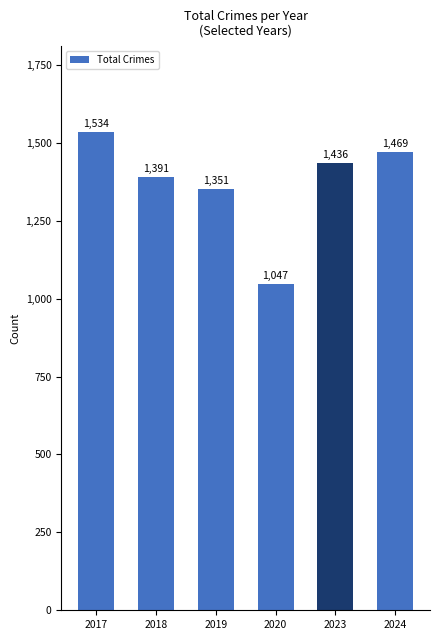

How many bars are there in total?

6